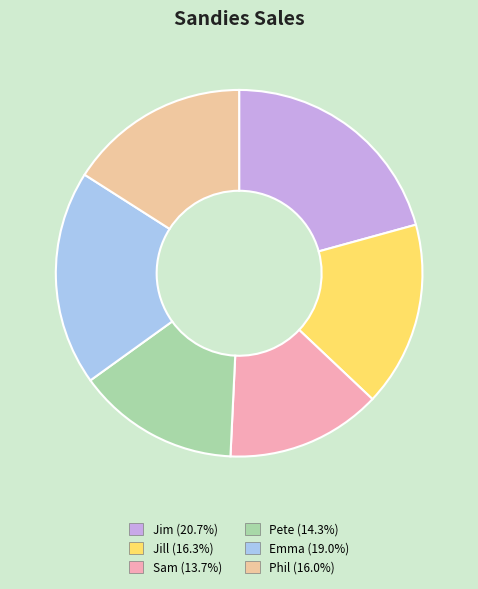

Which slice is the largest?

Jim